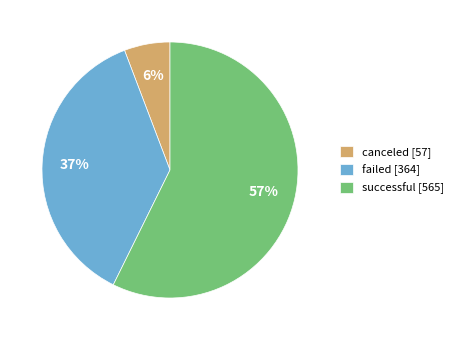

To the nearest percent, what percentage of the pie is canceled?

6%